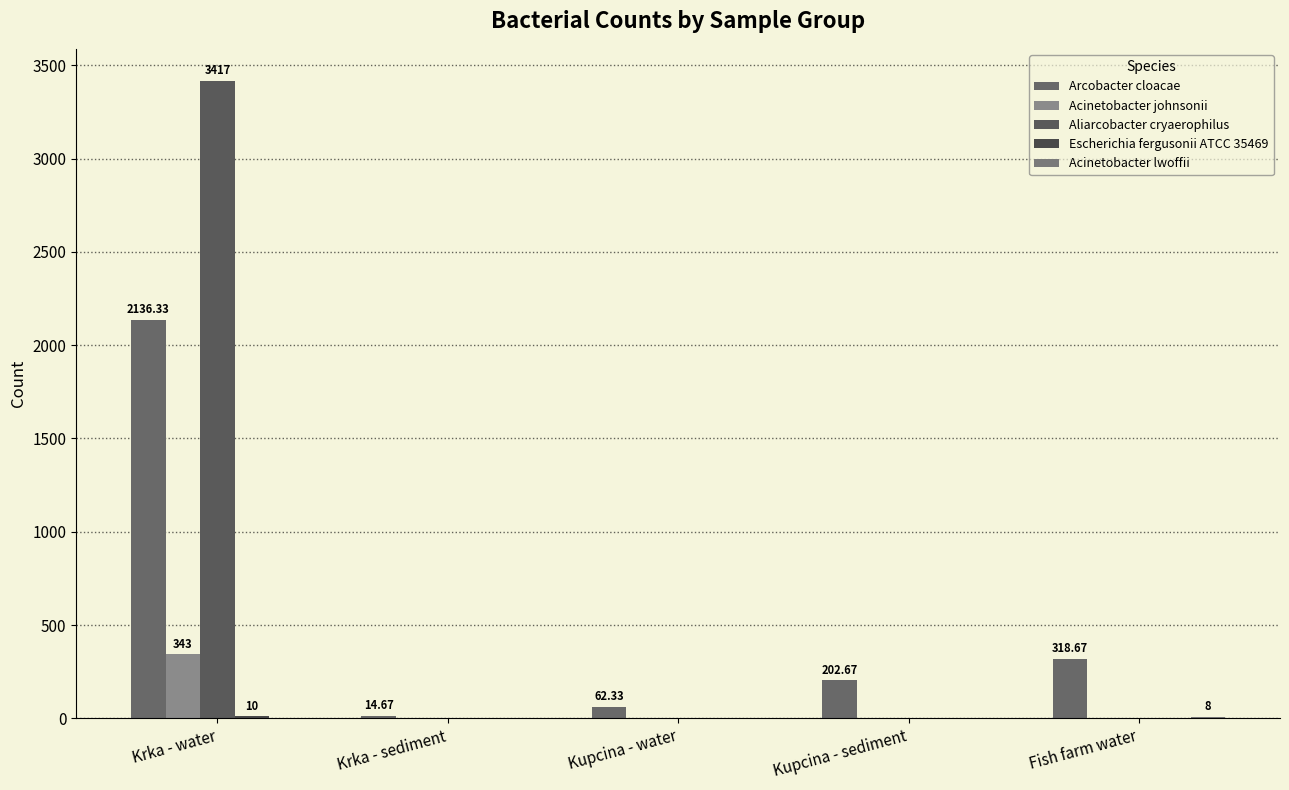

Count the number of data series in this chart.

5